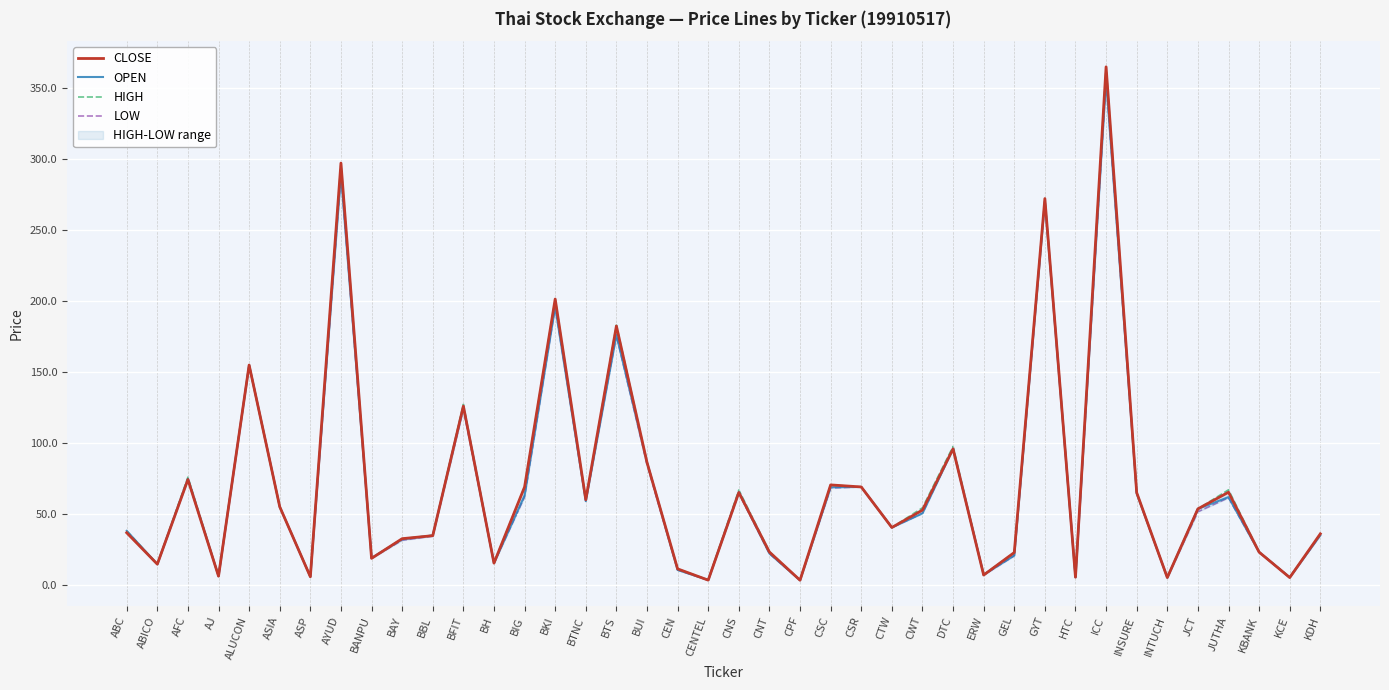

What is the sum of all LOW values?

2769.8